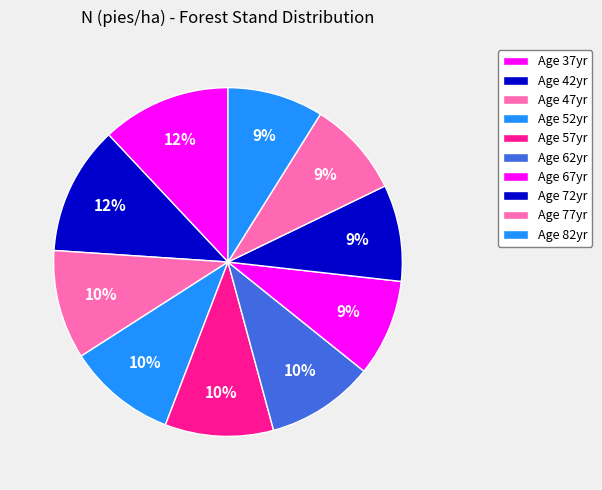

How many segments does this pie chart have?

10